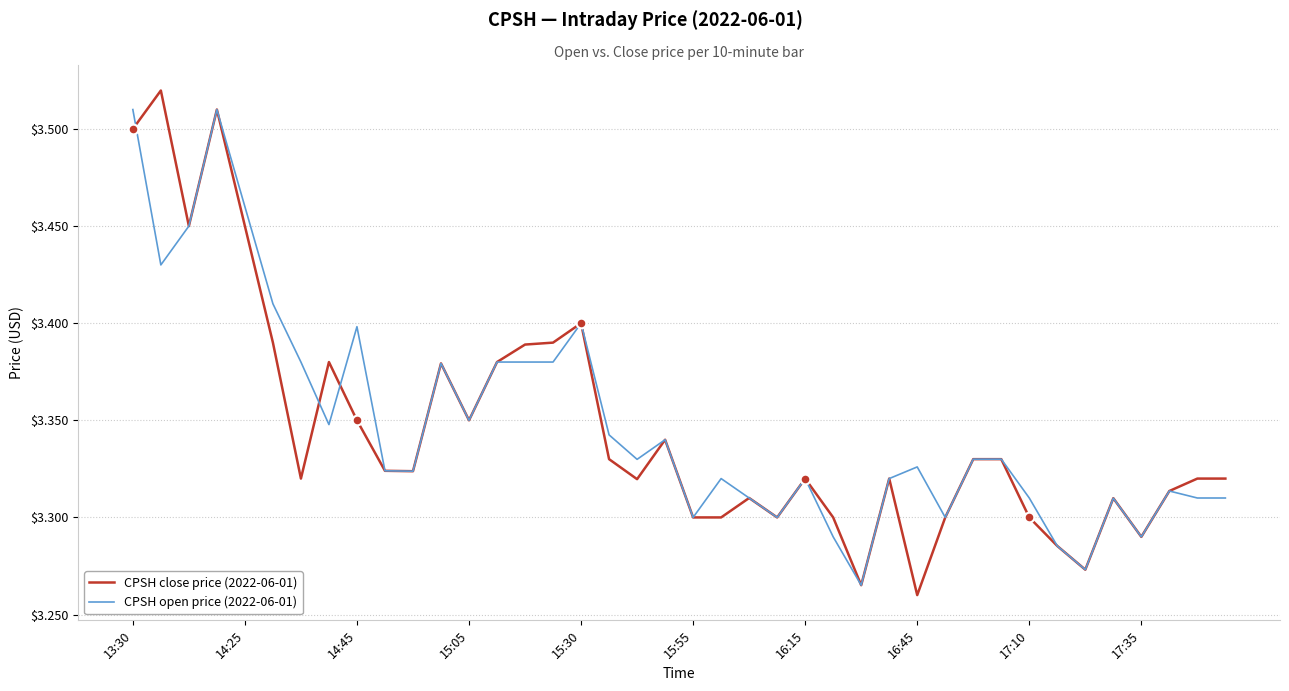

Which series has the largest range (max minus min)?

CPSH close price (2022-06-01)